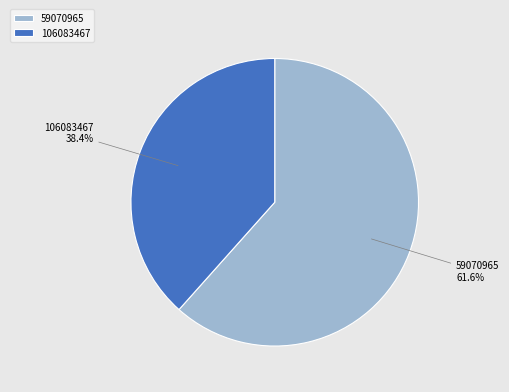

Does any single category account for the majority?

Yes